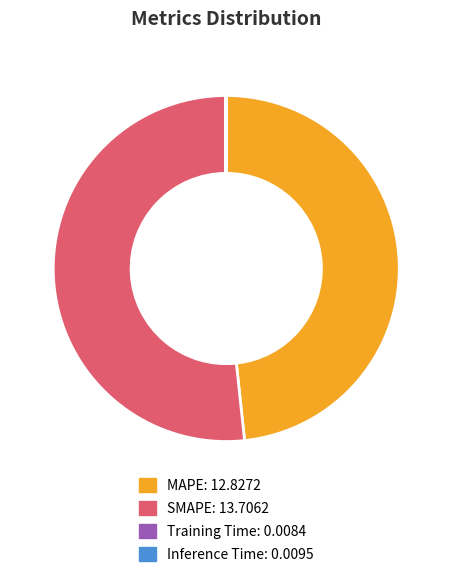

True or false: MAPE accounts for 36% of the total.

False